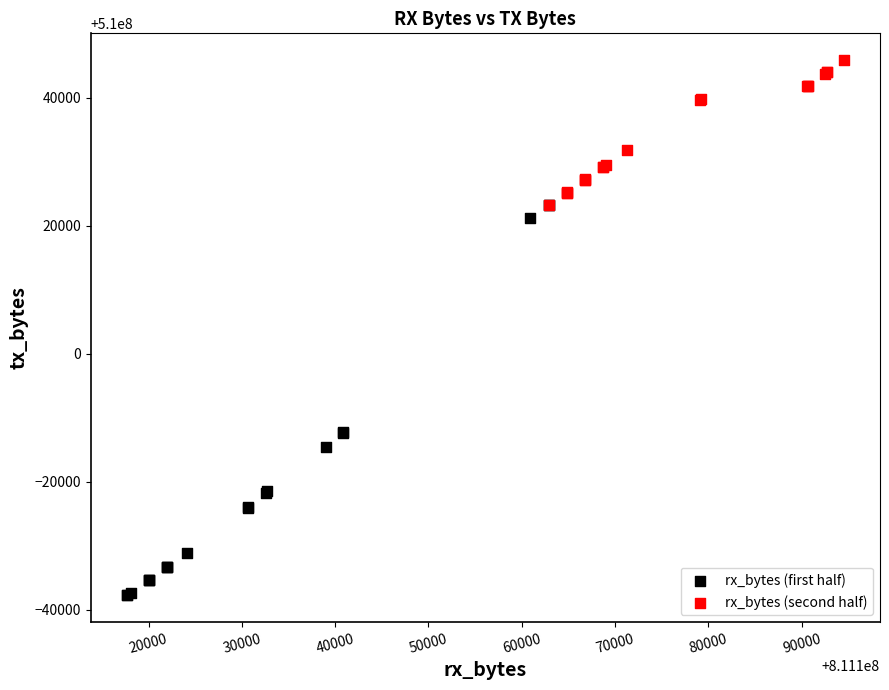

Which series has the widest spread of Y values?

rx_bytes (first half)